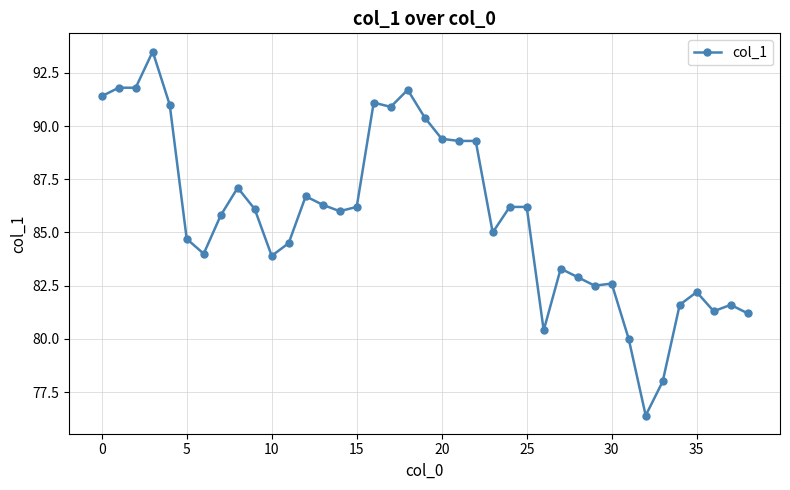

What is the value of the 25th point from the left?

86.2